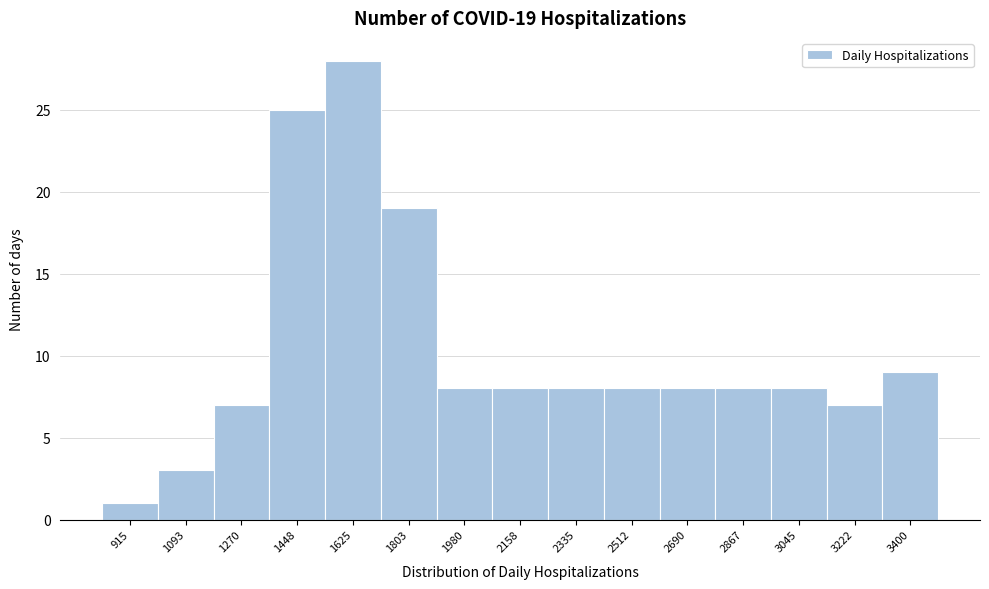

Over which range of the x-axis is the bar tallest?

1540 to 1720